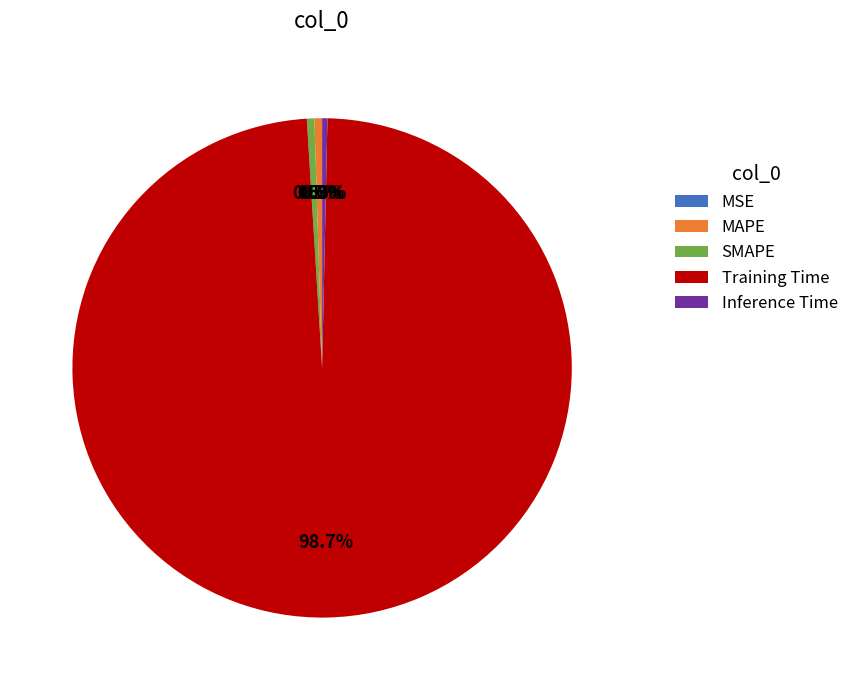

What is the majority slice?

Training Time